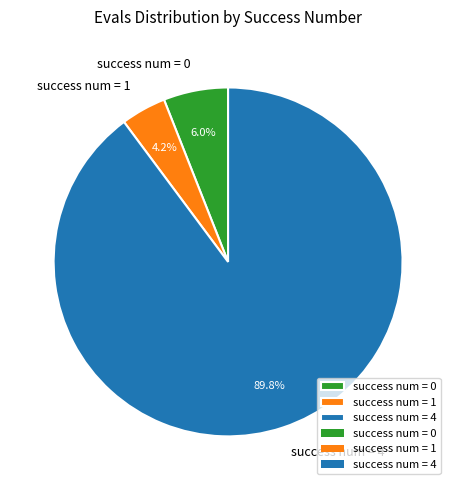

To the nearest percent, what is the average slice percentage?

33%